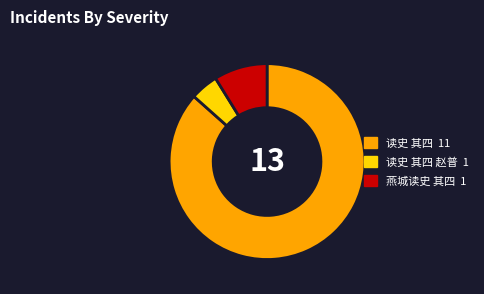

Does any single category account for the majority?

Yes